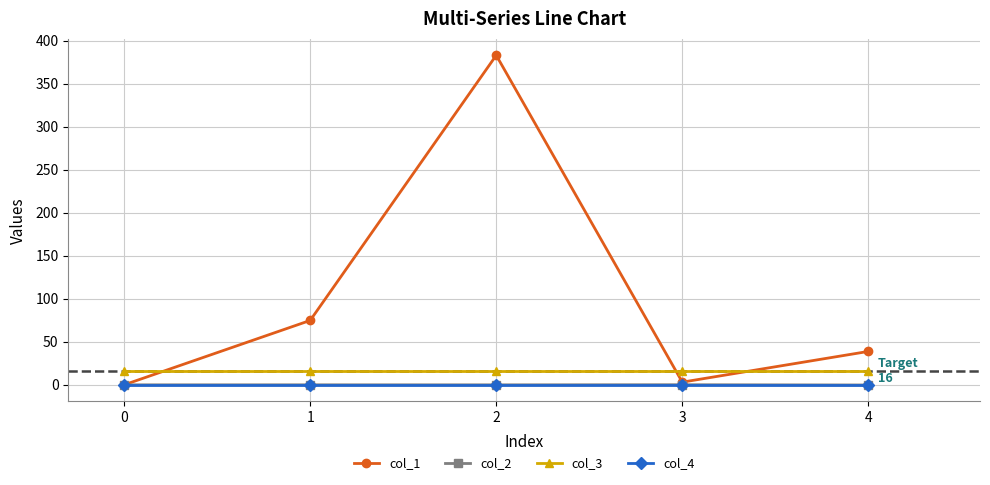

What is the total value across all series at 0?

16.0